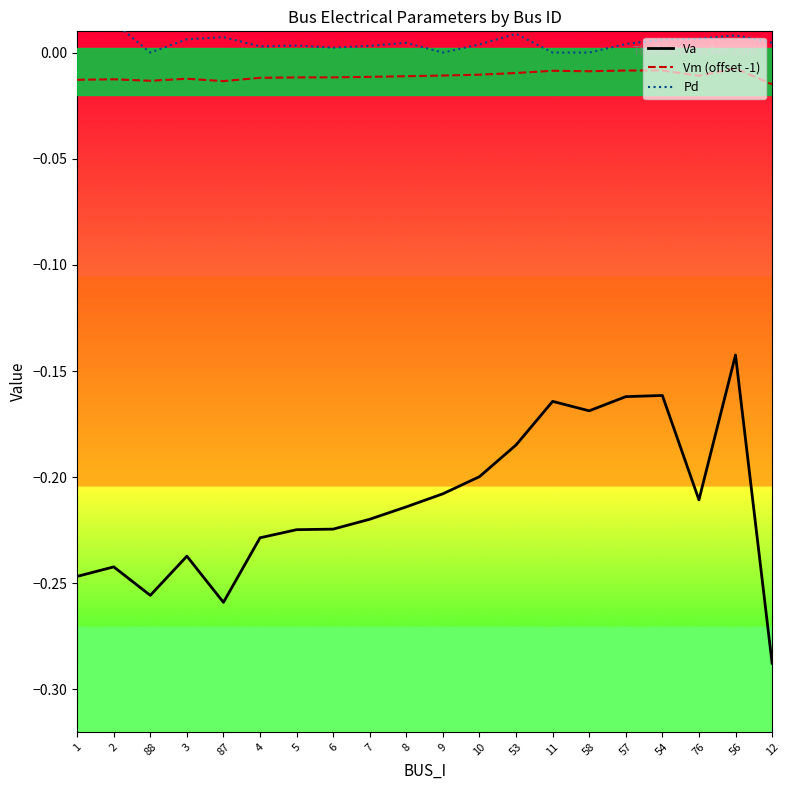

Count the number of data series in this chart.

3